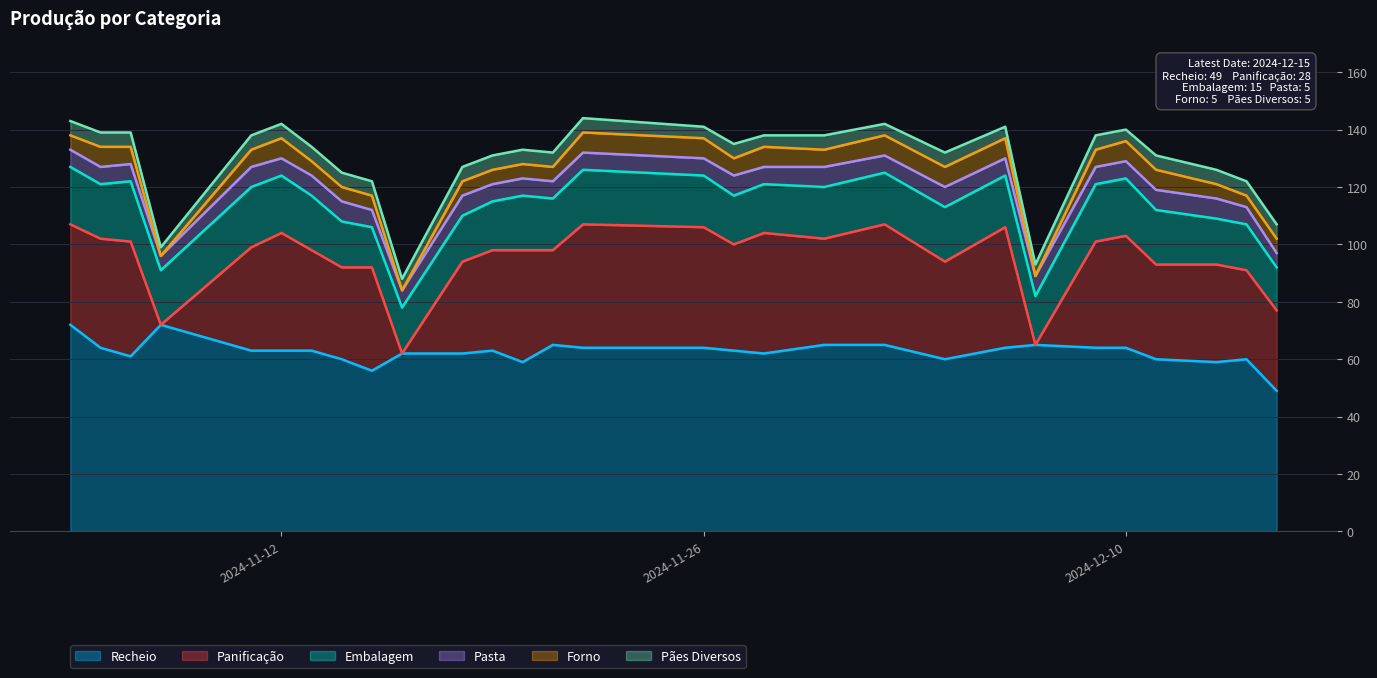

Between 2024-11-30 and 2024-12-04, which series saw the biggest shift?

Recheio